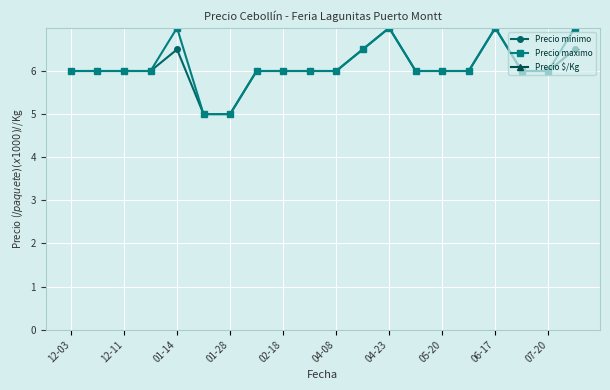

List the series in order of their peak value, highest first.

Precio $/Kg, Precio minimo, Precio maximo